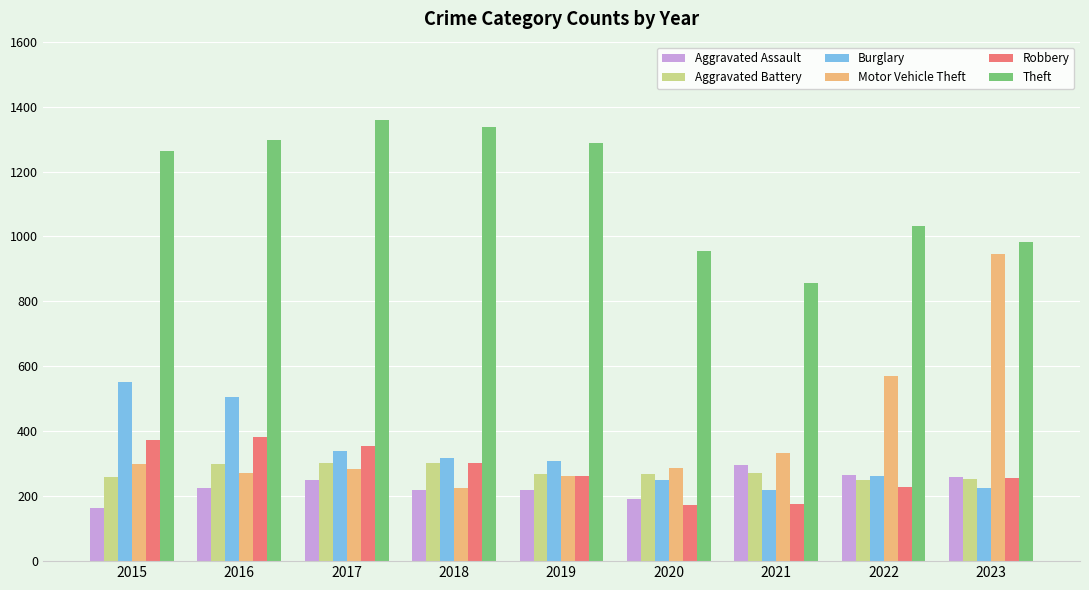

What is the value of the Aggravated Assault bar at the 4th from the left?

220